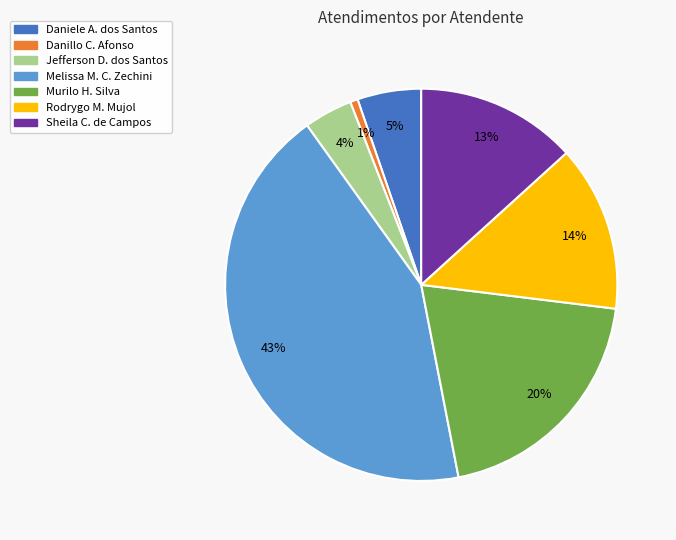

Does any single category account for the majority?

No